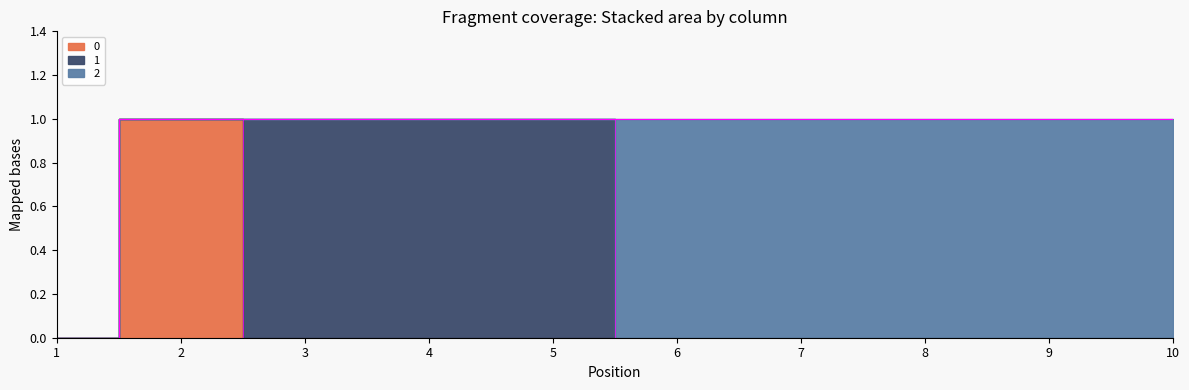

Rank the series by their average value, from highest to lowest.

2, 1, 0